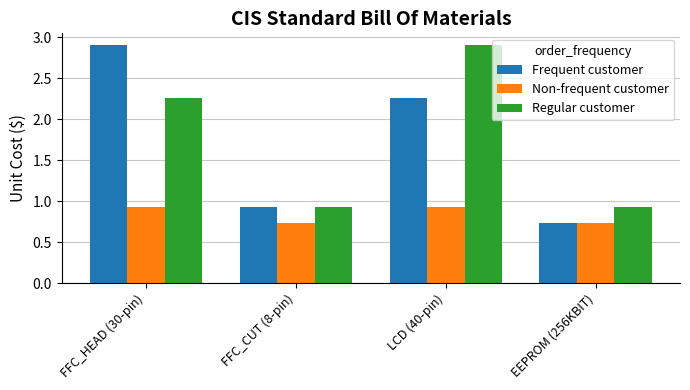

True or false: Regular customer has a value of 4.8 at LCD (40-pin).

False